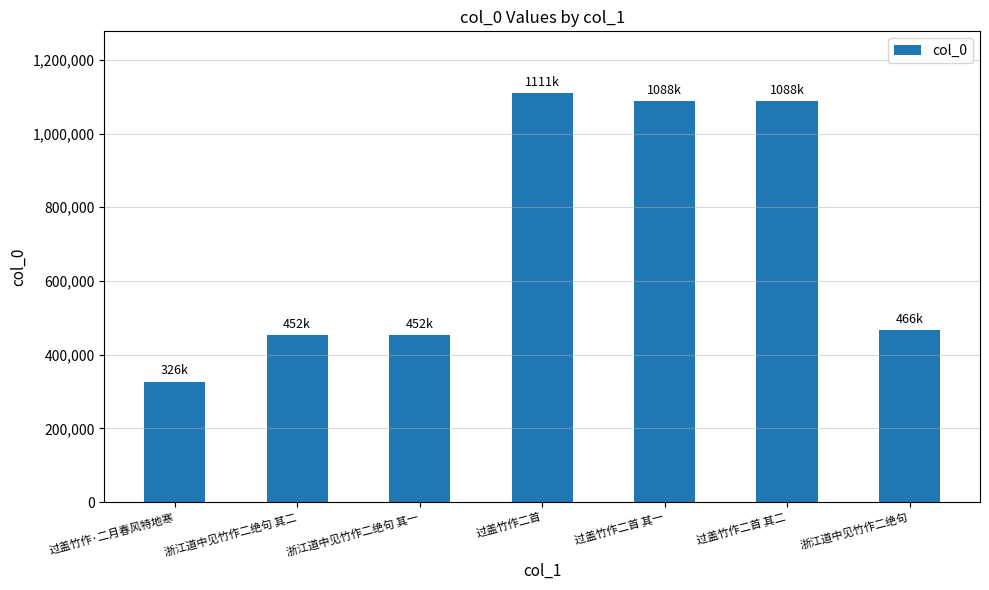

True or false: the data shows 466034 at 浙江道中见竹作二绝句.

True